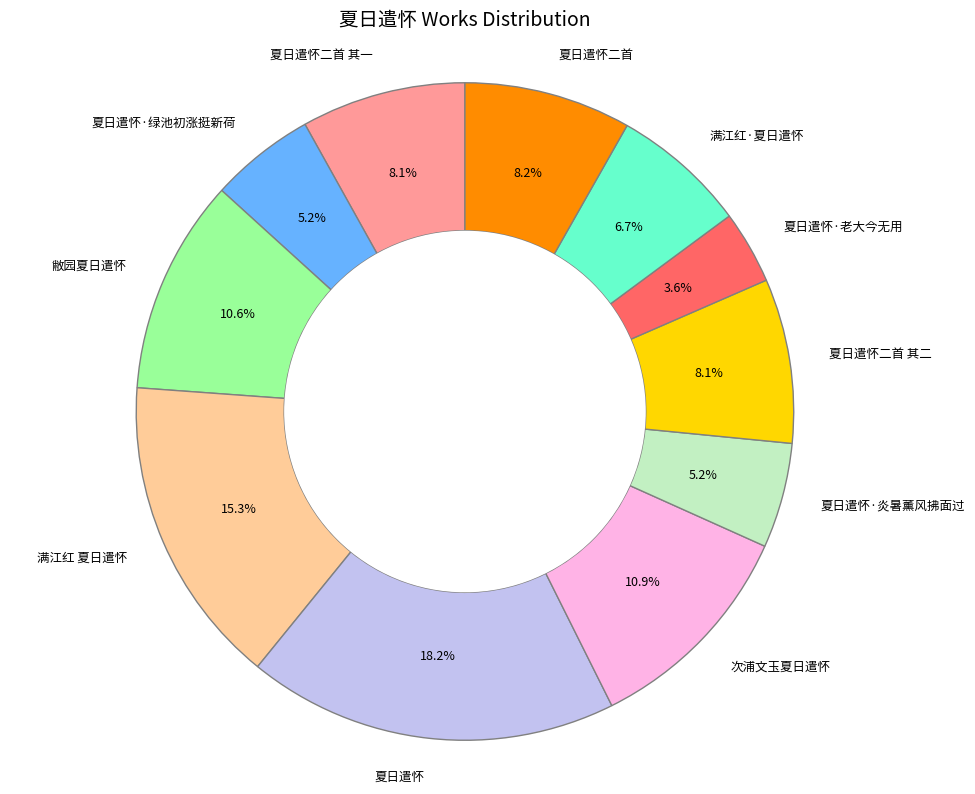

To the nearest percent, what is the combined percentage of 夏日遣怀二首 其一 and 满江红 夏日遣怀?

23%